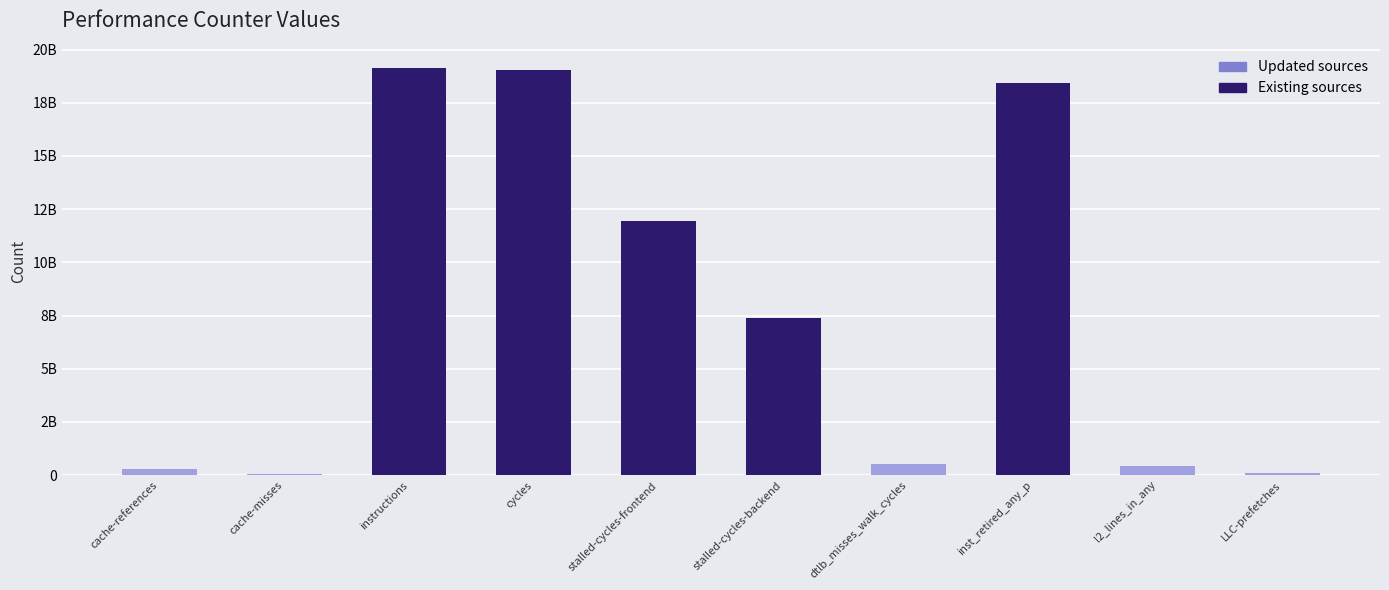

Reading left to right, what are all the values shown in this chart?

cache-references=268263003	cache-misses=48124830	instructions=19124717844	cycles=19042140144	stalled-cycles-frontend=11927291515	stalled-cycles-backend=7385032149	dtlb_misses_walk_cycles=504498541	inst_retired_any_p=18435658967	l2_lines_in_any=415986077	LLC-prefetches=114763436